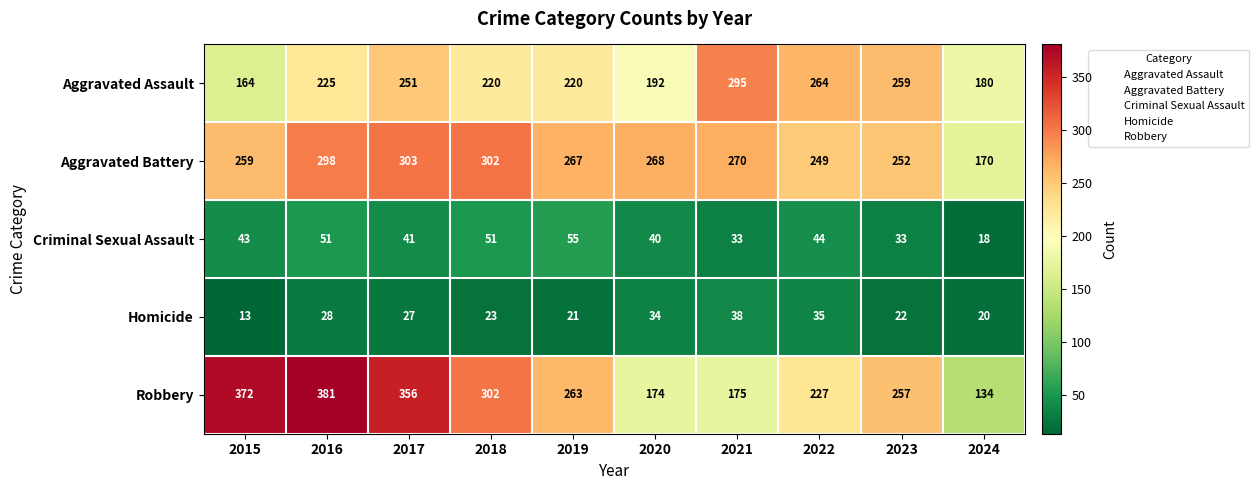

True or false: Aggravated Battery has a value of 236 at 2024.

False